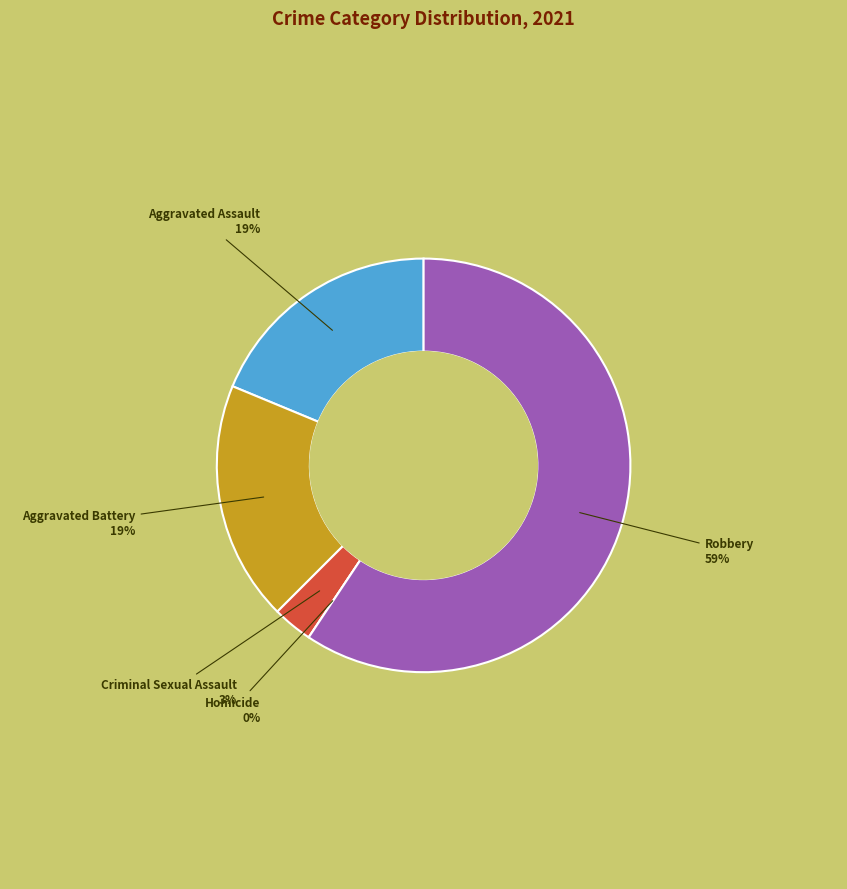

Does any single category account for the majority?

Yes